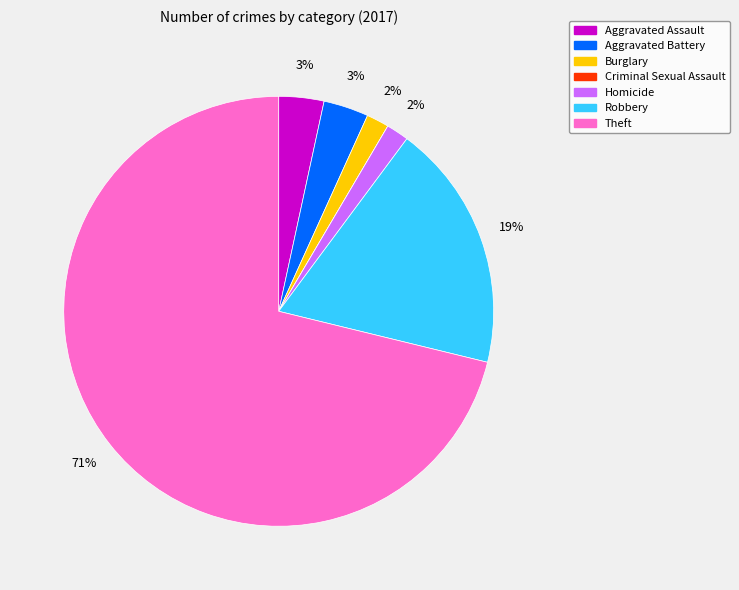

Which category has the biggest portion of the pie?

Theft